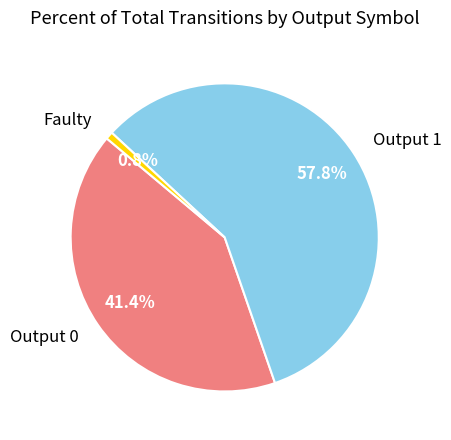

How many slices are in this pie chart?

3